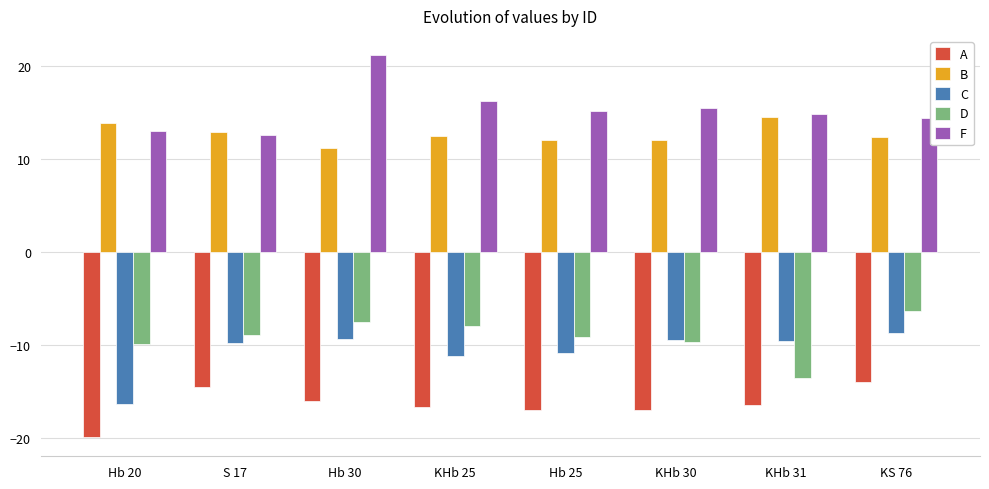

Rank the series by their maximum value, from highest to lowest.

F, B, D, C, A